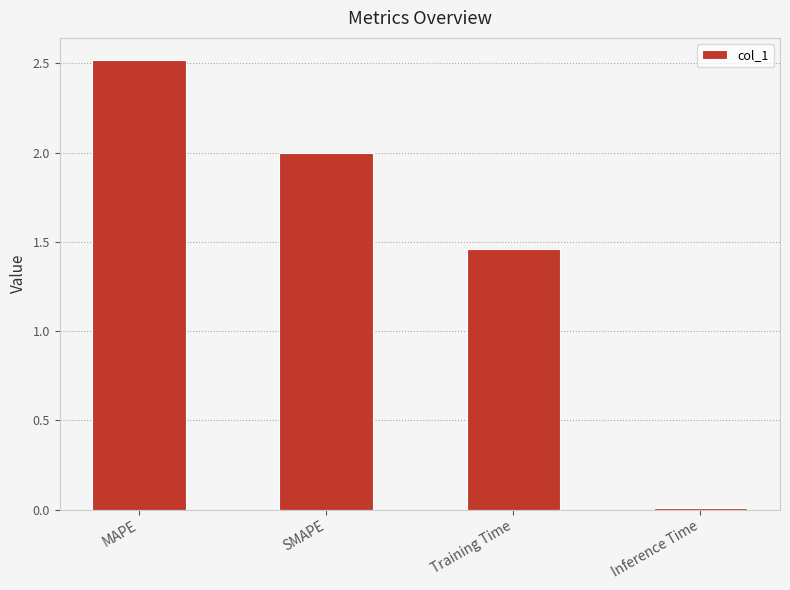

Rank the categories by value from lowest to highest.

Inference Time, Training Time, SMAPE, MAPE